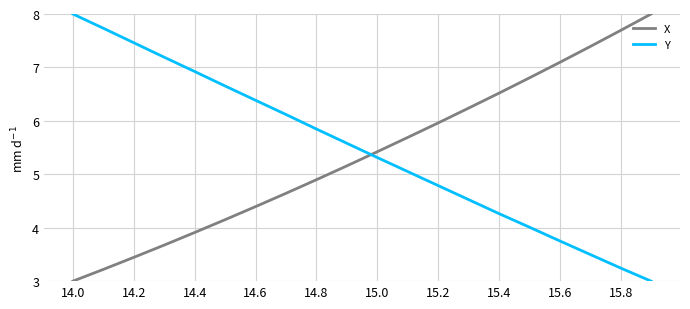

What is the minimum value for X?

3.0